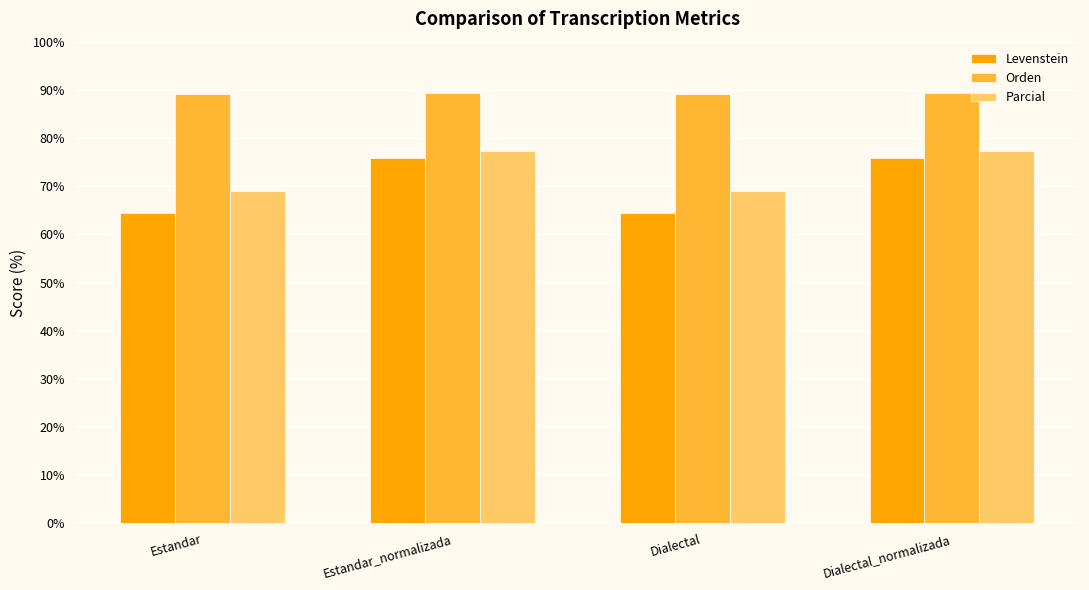

What is the approximate value of Parcial at Estandar_normalizada?

77.3